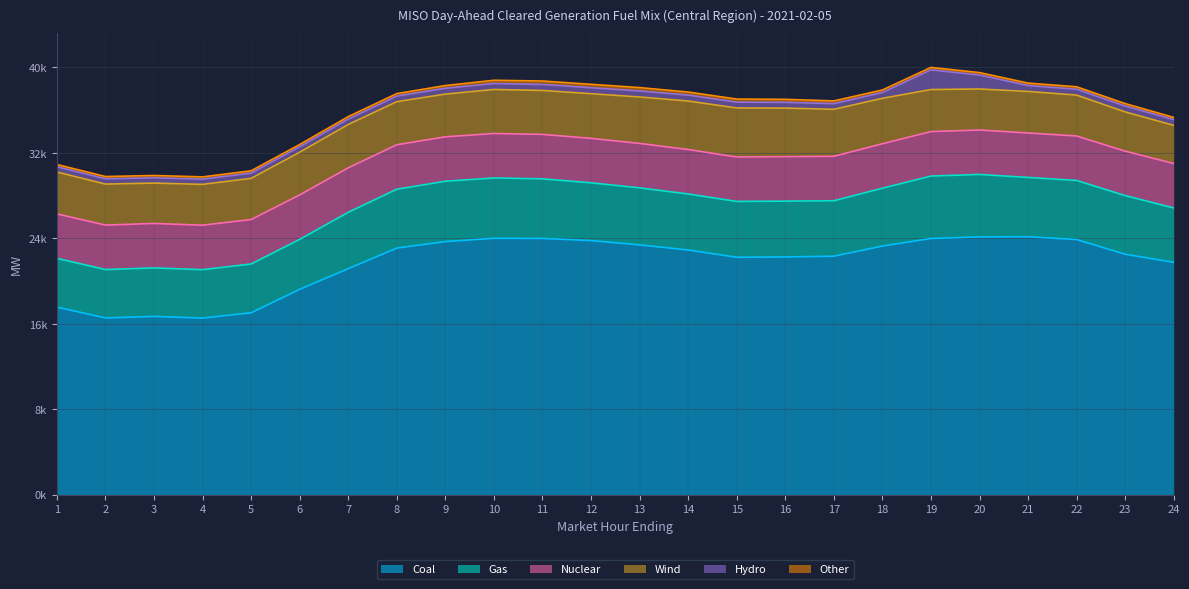

Reading left to right, list all the values displayed in this chart.

Coal: 1=17951.0	2=16916.7	3=17061.4	4=16903.9	5=17408.0	6=19657.8	7=21636.7	8=23607.4	9=24231.8	10=24543.5	11=24531.3	12=24325.8	13=23912.0	14=23423.4	15=22727.2	16=22757.1	17=22831.1	18=23799.1	19=24527.0	20=24676.2	21=24697.7	22=24427.2	23=23017.8	24=22242.0
Gas: 1=4670.1	2=4635.3	3=4645.9	4=4636.5	5=4676.4	6=4782.7	7=5399.5	8=5638.2	9=5774.3	10=5780.1	11=5706.7	12=5531.4	13=5462.3	14=5365.9	15=5347.5	16=5346.8	17=5307.4	18=5541.9	19=5980.4	20=5981.9	21=5674.1	22=5656.0	23=5616.4	24=5208.6
Nuclear: 1=4258.0	2=4258.0	3=4258.0	4=4258.0	5=4258.0	6=4258.0	7=4258.0	8=4258.0	9=4258.0	10=4258.0	11=4258.0	12=4258.0	13=4258.0	14=4258.0	15=4258.0	16=4258.0	17=4258.0	18=4258.0	19=4258.0	20=4258.0	21=4258.0	22=4258.0	23=4258.0	24=4258.0
Wind: 1=4011.8	2=3925.4	3=3867.5	4=3909.7	5=3939.8	6=4090.8	7=4148.6	8=4123.1	9=4091.0	10=4214.1	11=4207.1	12=4276.4	13=4448.1	14=4642.8	15=4694.4	16=4652.4	17=4499.4	18=4351.7	19=4025.6	20=3927.7	21=3977.4	22=3917.9	23=3757.1	24=3652.7
Hydro: 1=506.5	2=506.5	3=507.5	4=499.9	5=508.1	6=517.6	7=517.6	8=538.6	9=559.5	10=573.4	11=573.4	12=572.9	13=571.9	14=567.7	15=555.7	16=549.4	17=543.4	18=554.3	19=1885.3	20=1336.1	21=566.3	22=561.6	23=561.6	24=542.8
Other: 1=216.7	2=218.7	3=218.7	4=218.4	5=219.5	6=221.4	7=238.5	8=238.6	9=259.1	10=310.6	11=331.1	12=328.8	13=325.2	14=294.8	15=297.6	16=290.4	17=263.9	18=245.1	19=234.7	20=235.6	21=235.3	22=235.0	23=234.9	24=216.5